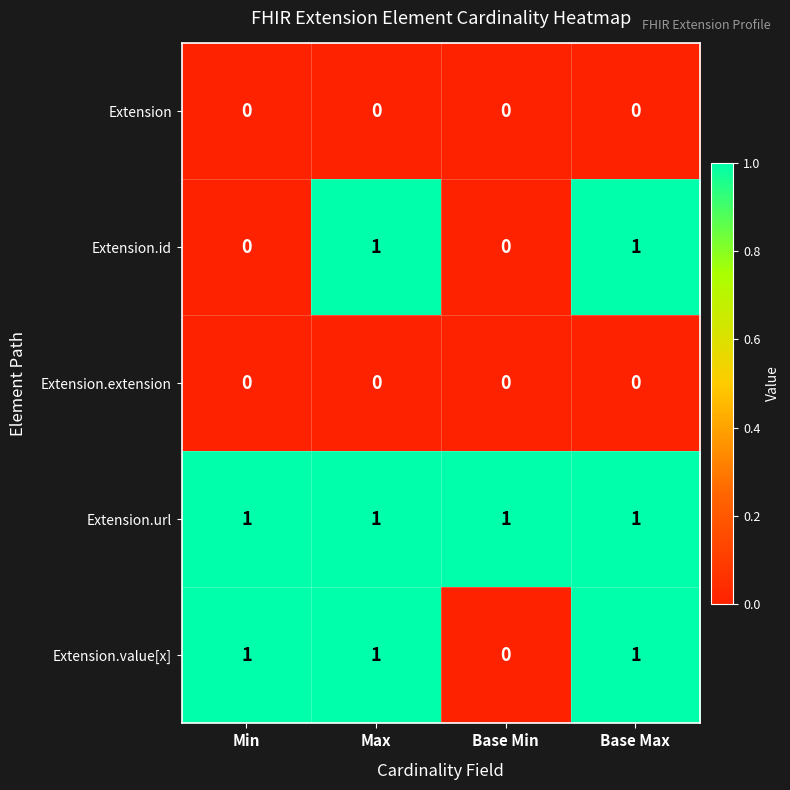

What is the difference between the highest and lowest values at Base Max?

1